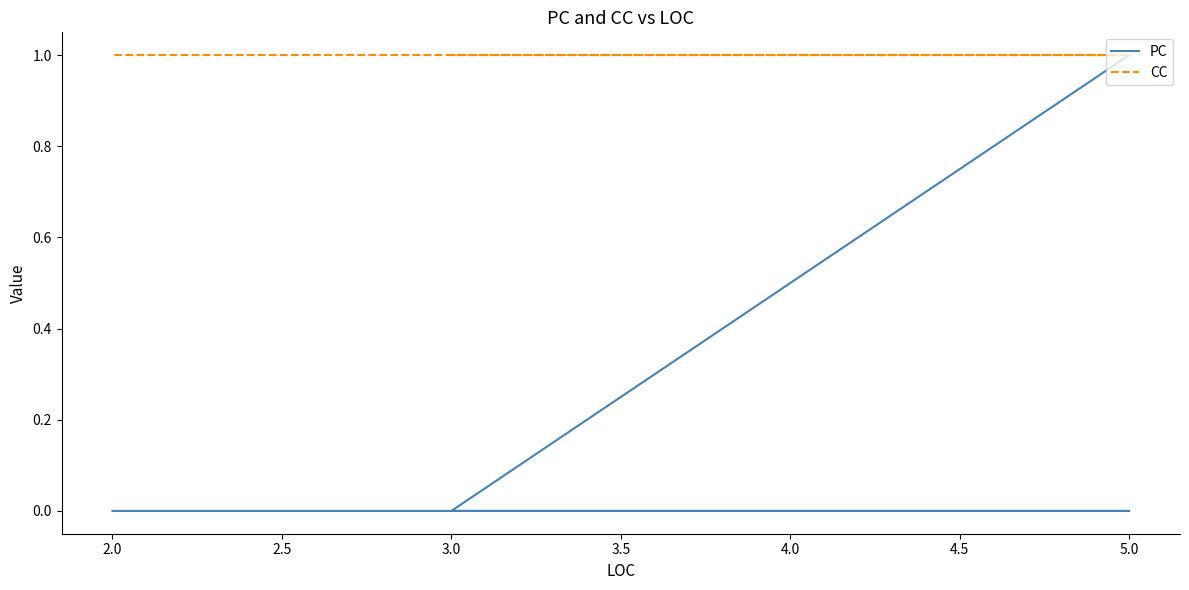

Is it true that PC equals 0 at 5.0?

True